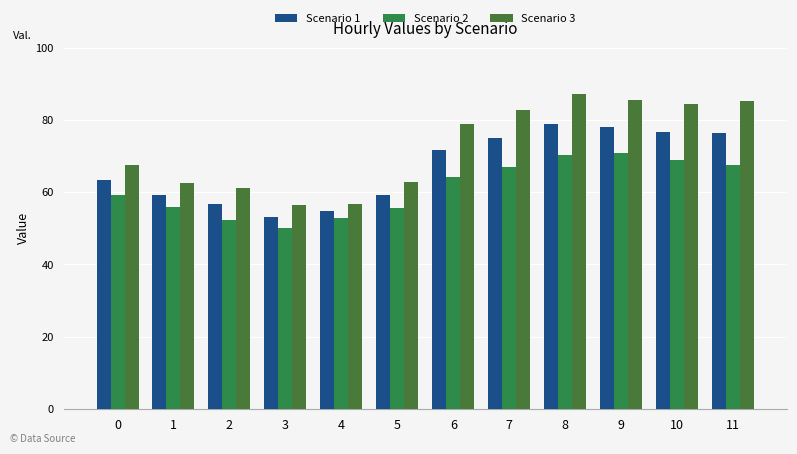

Which series has the largest range (max minus min)?

Scenario 3